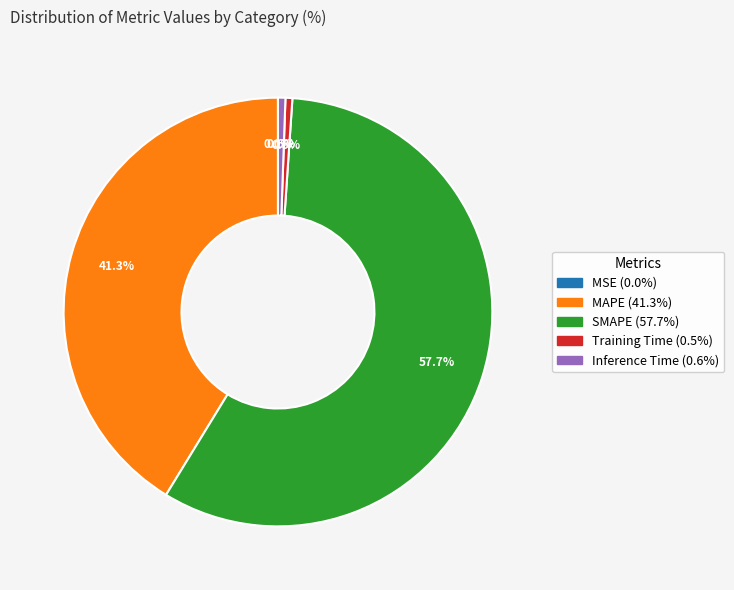

Which category has the biggest portion of the pie?

SMAPE